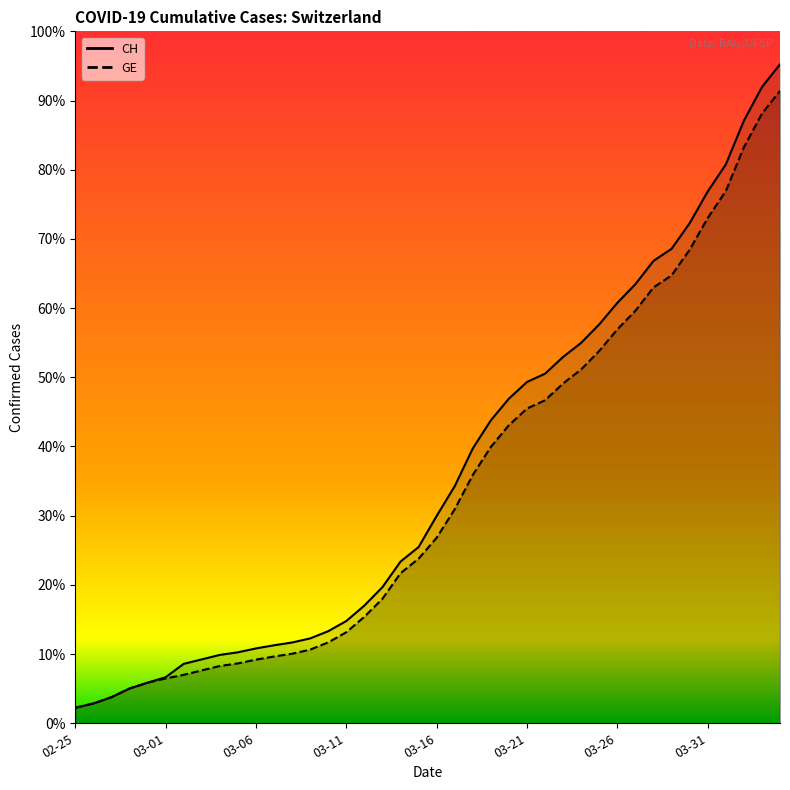

At which category is the sum across all series the highest?

39